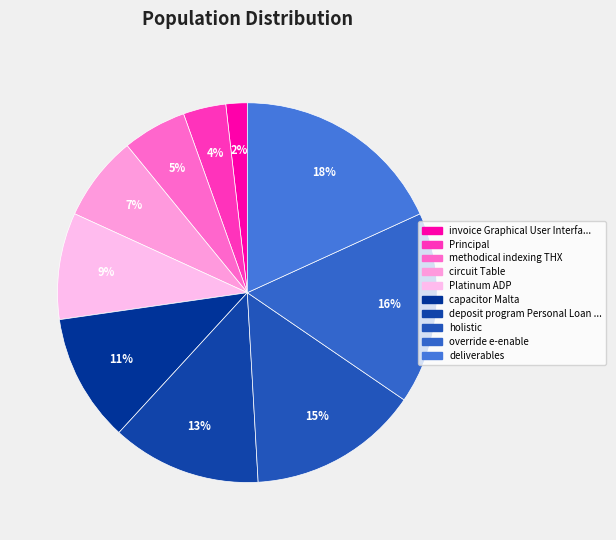

Count the number of slices in the pie.

10